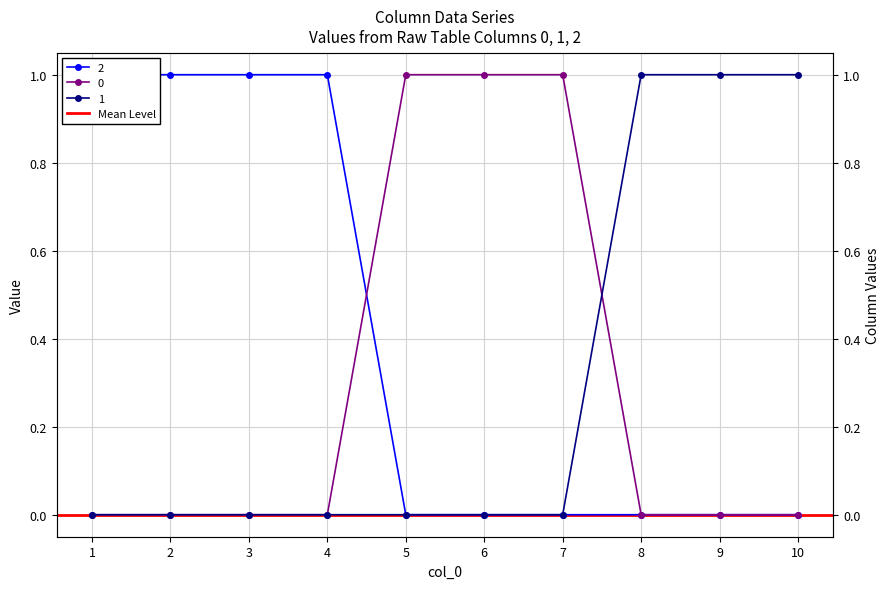

Reading left to right, extract all data points from this chart.

0: 0	0	0	0	1	1	1	0	0	0
1: 0	0	0	0	0	0	0	1	1	1
2: 1	1	1	1	0	0	0	0	0	0